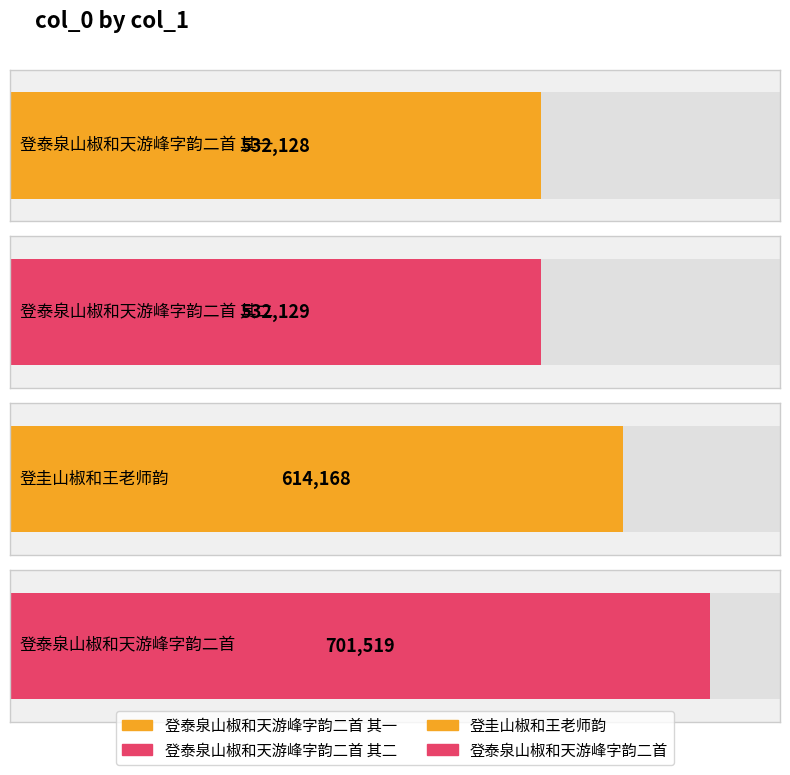

Rank the categories by value from highest to lowest.

登泰泉山椒和天游峰字韵二首, 登圭山椒和王老师韵, 登泰泉山椒和天游峰字韵二首 其二, 登泰泉山椒和天游峰字韵二首 其一